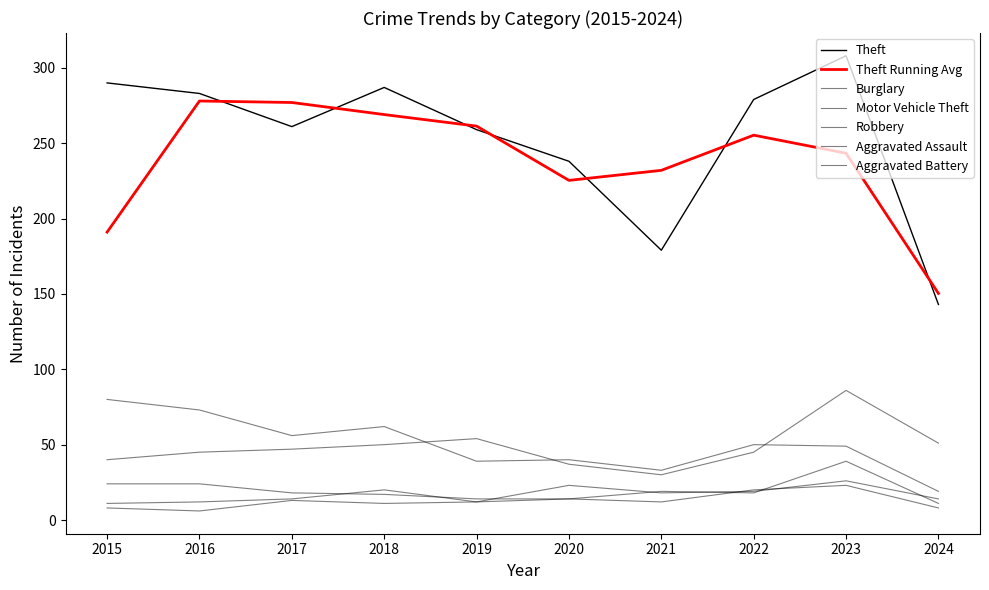

Does the chart display data point markers on the line(s)?

No